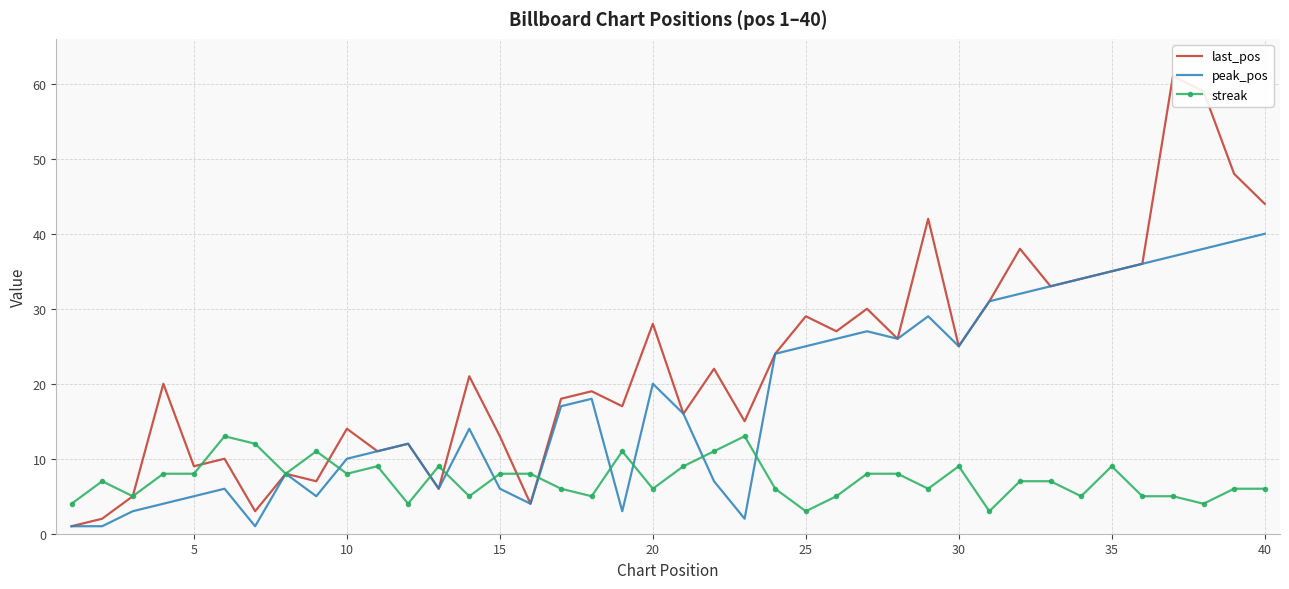

How many interior local valleys does the streak series have?

12